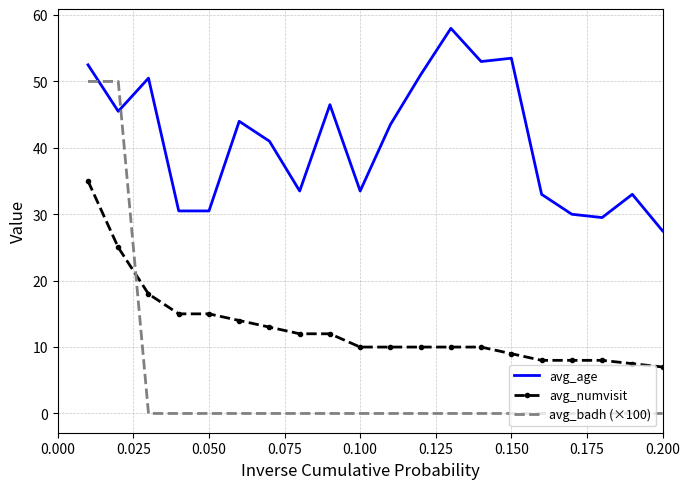

How many intersections are there between avg_badh (×100) and avg_age?

2